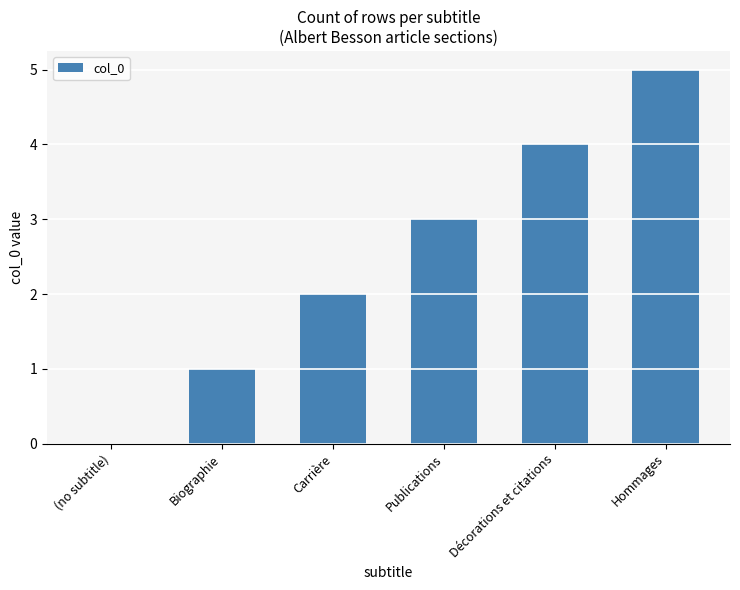

Reading left to right, list all the values displayed in this chart.

0	1	2	3	4	5